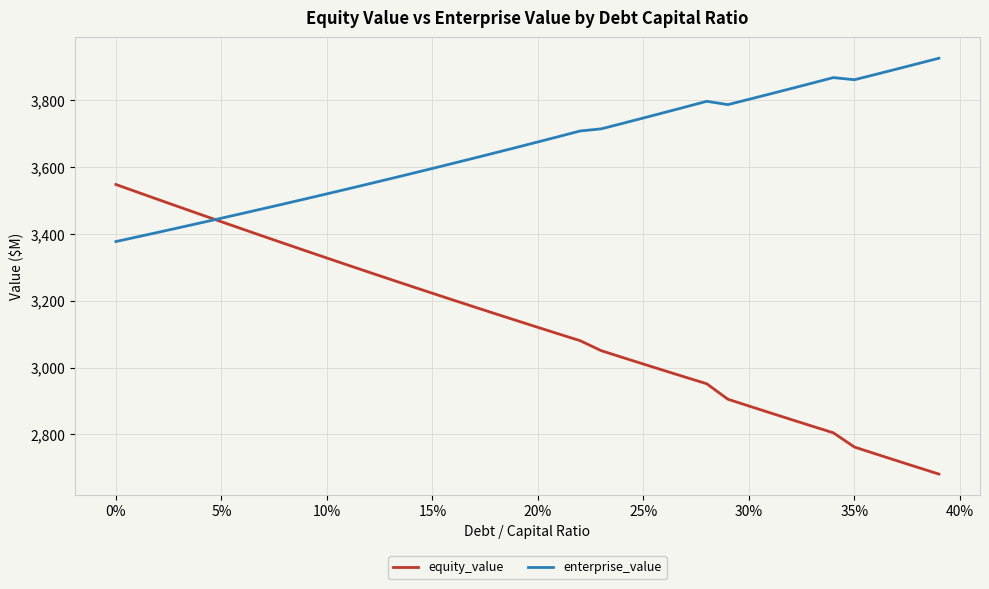

Which series has the largest range (max minus min)?

equity_value